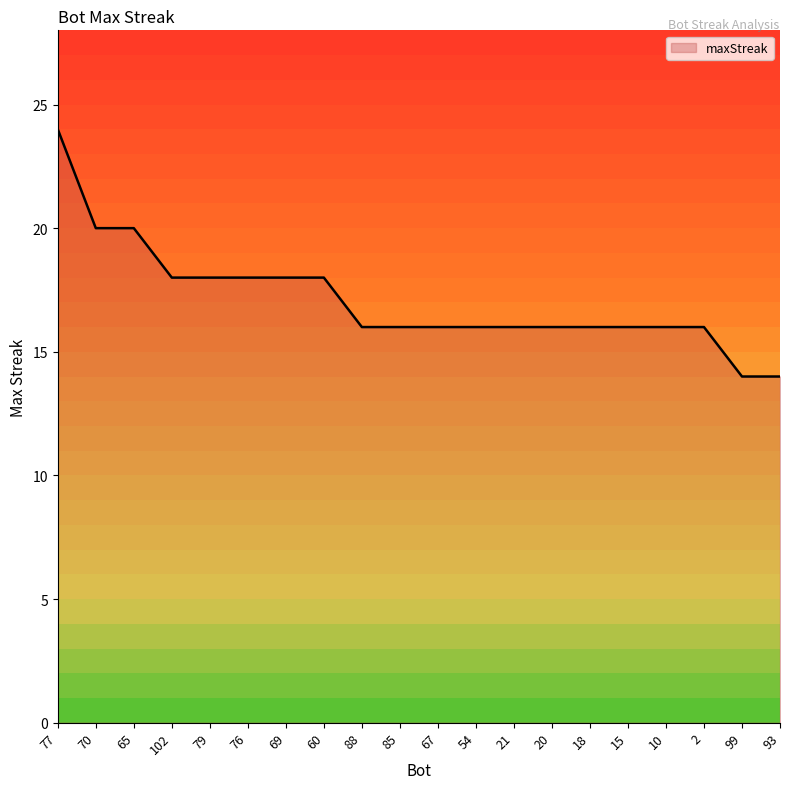

Which label corresponds to the largest value in the chart?

77